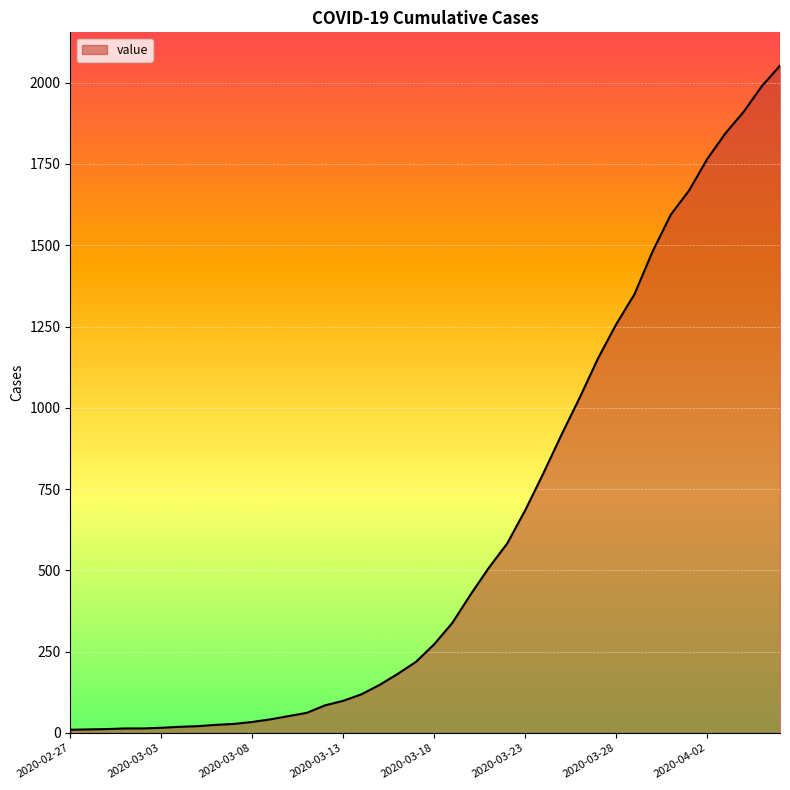

What is the value of the 35th point from the left?

1668